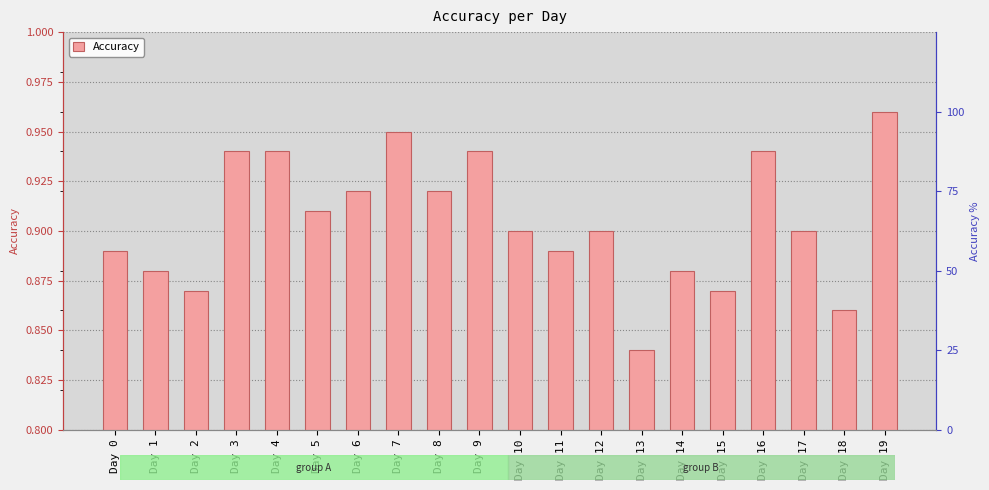

List the labels in order of value, largest first.

Day 19, Day 7, Day 3, Day 4, Day 9, Day 16, Day 6, Day 8, Day 5, Day 10, Day 12, Day 17, Day 0, Day 11, Day 1, Day 14, Day 2, Day 15, Day 18, Day 13